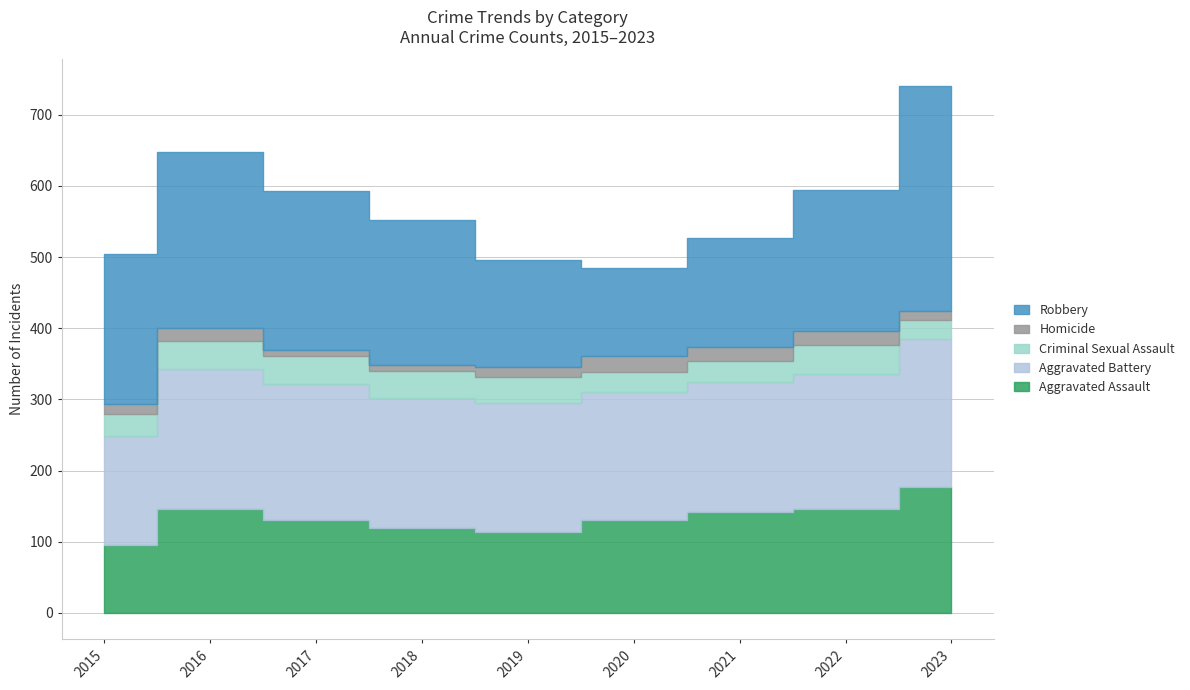

At how many categories does at least one series exceed 313?

1